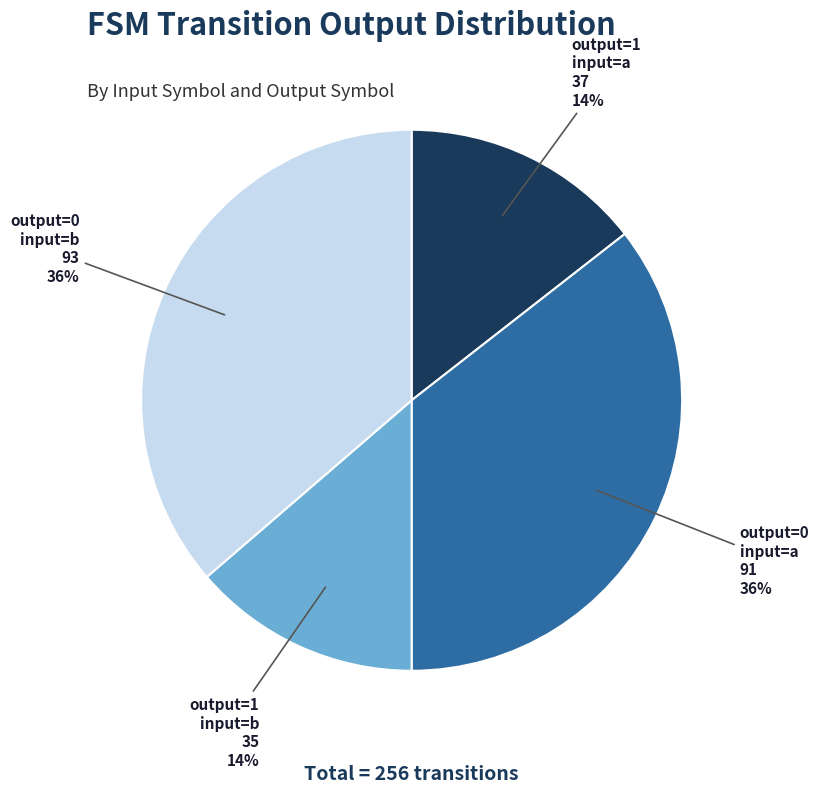

Does any single category account for the majority?

No